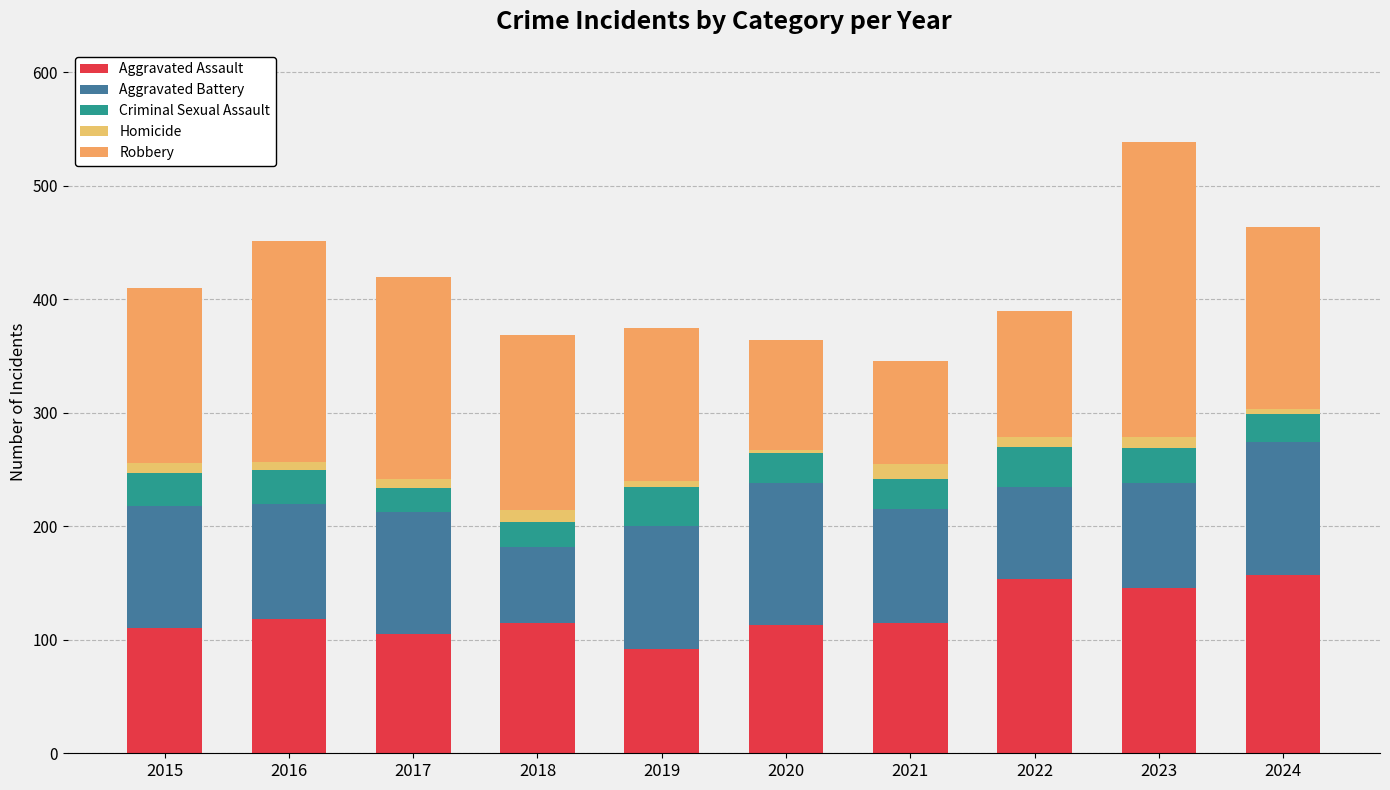

Rank the series by their maximum value, from highest to lowest.

Robbery, Aggravated Assault, Aggravated Battery, Criminal Sexual Assault, Homicide